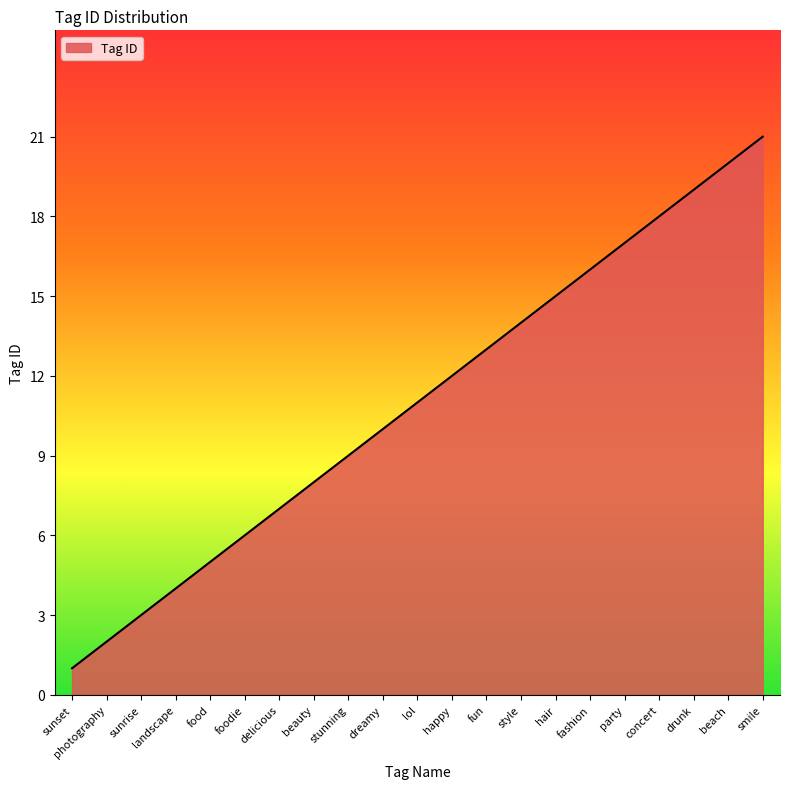

Reading left to right, transcribe all the data shown in this chart.

sunset=1	photography=2	sunrise=3	landscape=4	food=5	foodie=6	delicious=7	beauty=8	stunning=9	dreamy=10	lol=11	happy=12	fun=13	style=14	hair=15	fashion=16	party=17	concert=18	drunk=19	beach=20	smile=21